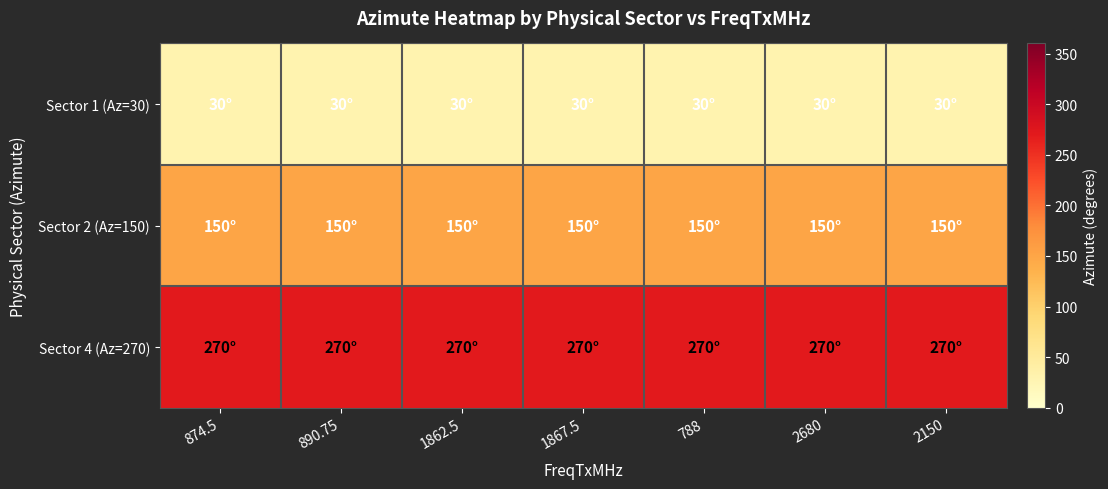

Reading right to left, what are all the values shown in this chart?

Sector 1 (Az=30): 2150=30	2680=30	788=30	1867.5=30	1862.5=30	890.75=30	874.5=30
Sector 2 (Az=150): 2150=150	2680=150	788=150	1867.5=150	1862.5=150	890.75=150	874.5=150
Sector 4 (Az=270): 2150=270	2680=270	788=270	1867.5=270	1862.5=270	890.75=270	874.5=270